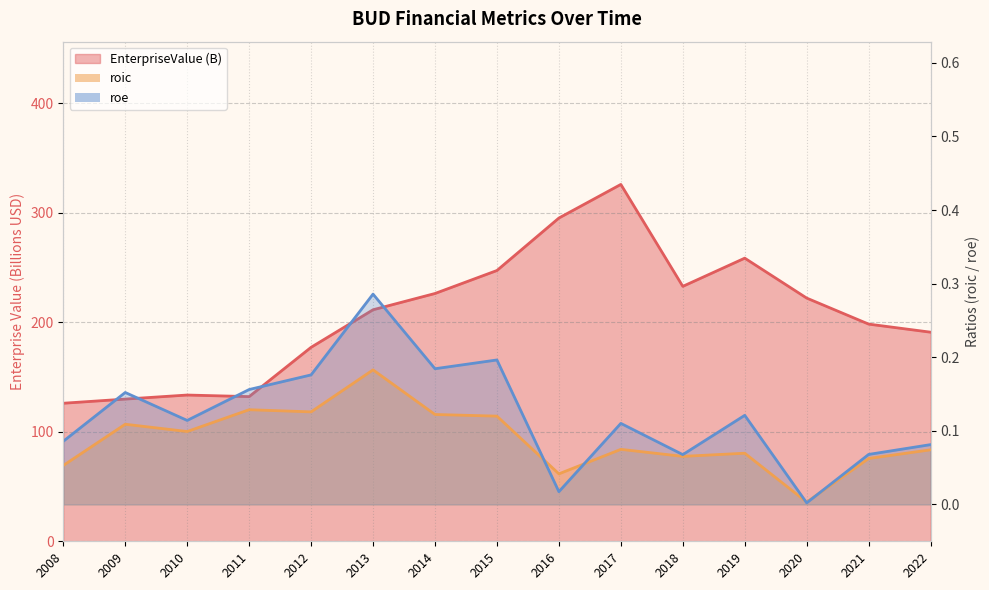

How many lines are shown in the chart?

3